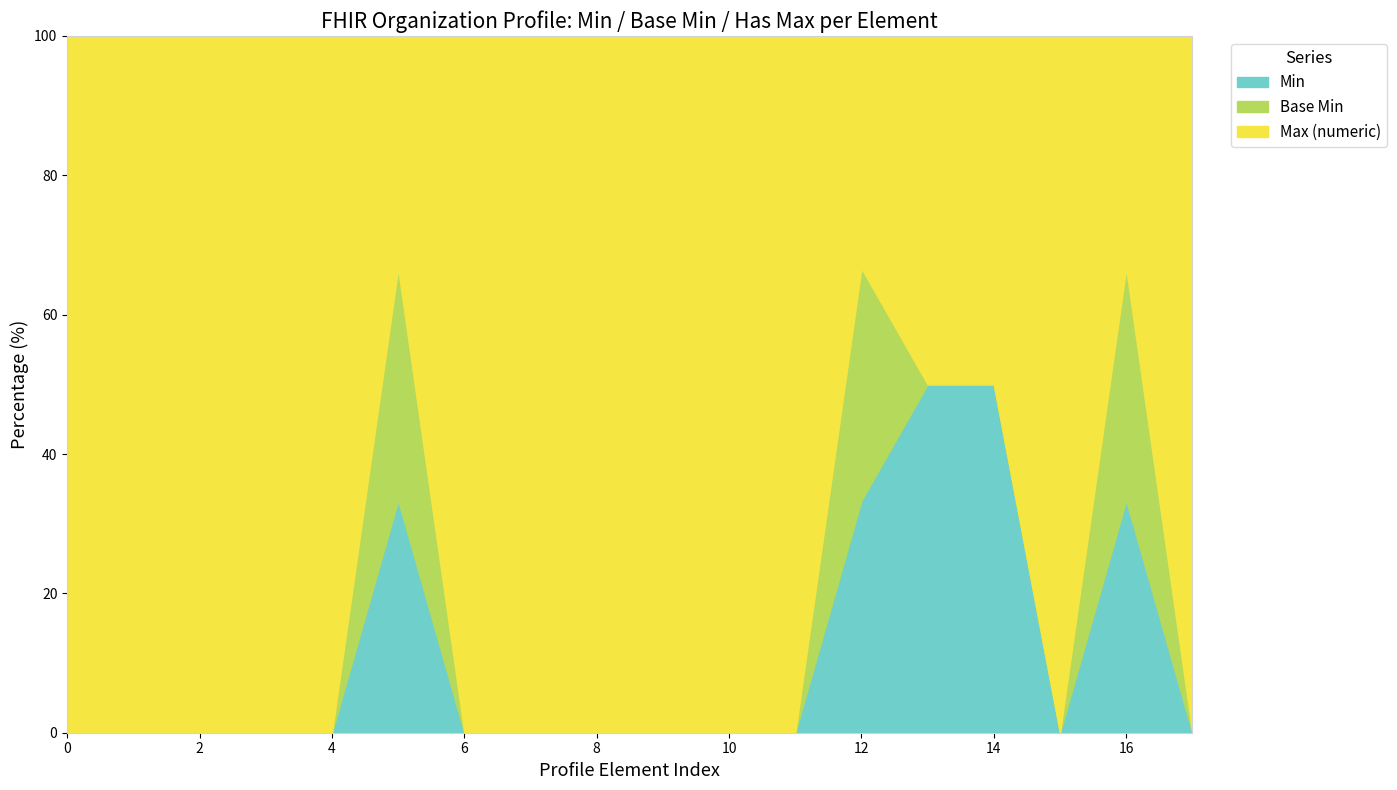

Is the value of Max (numeric) at Organization.address greater than the value of Base Min at Organization.contained?

Yes